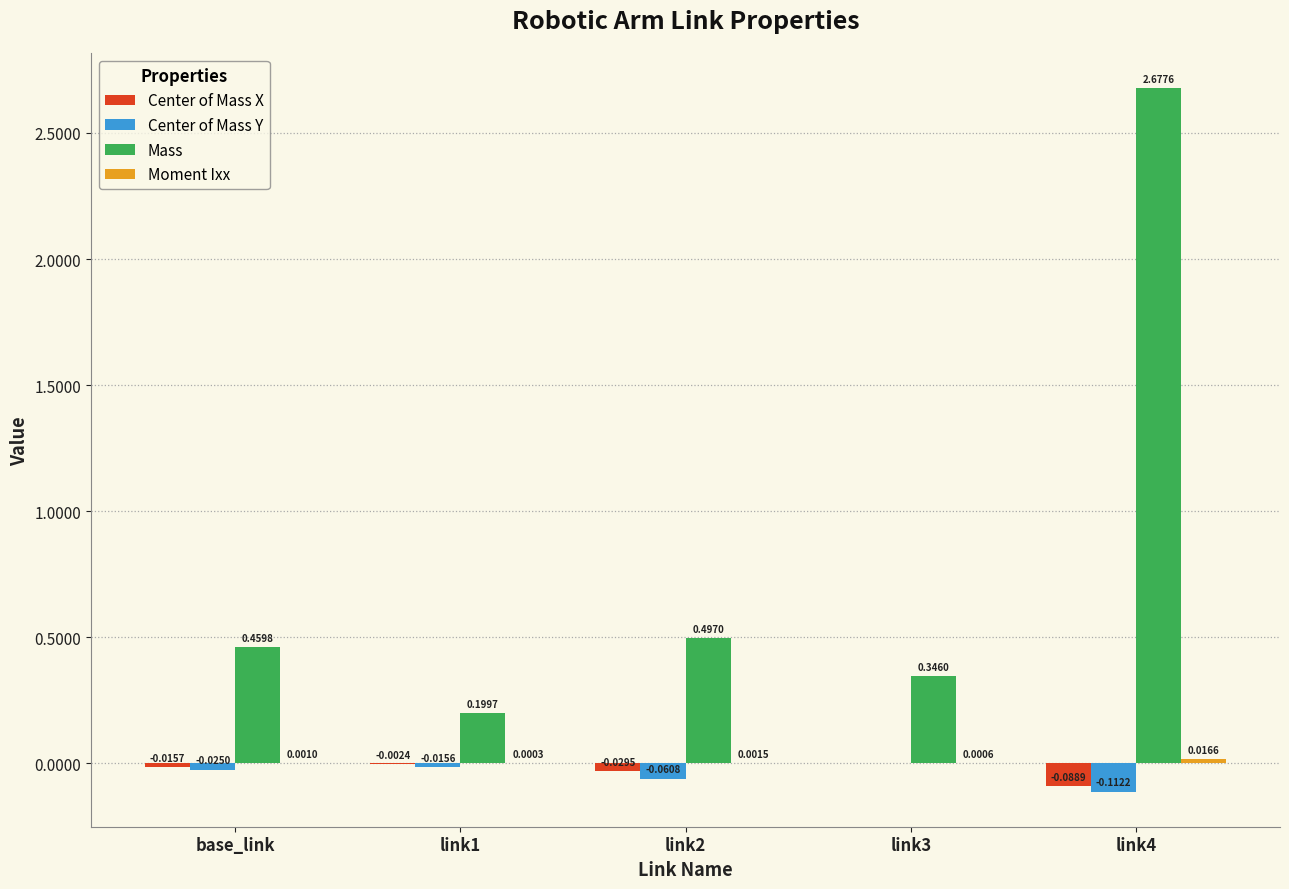

At which category is the sum across all series the highest?

link4